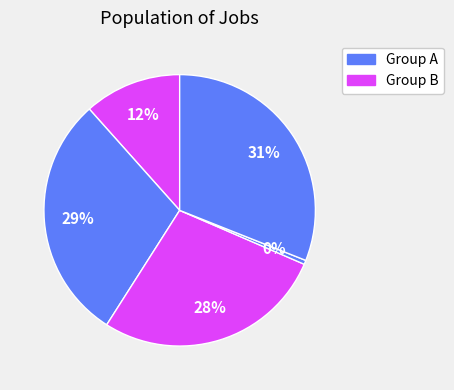

To the nearest percent, what is the difference between the largest and smallest slice percentages?

31%